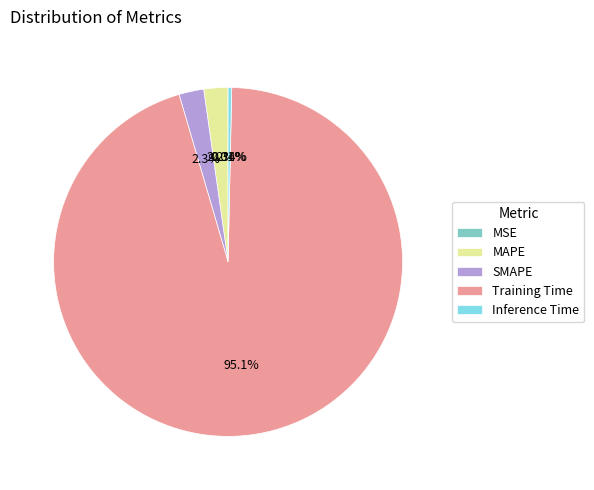

Between Training Time and MAPE, which is larger?

Training Time